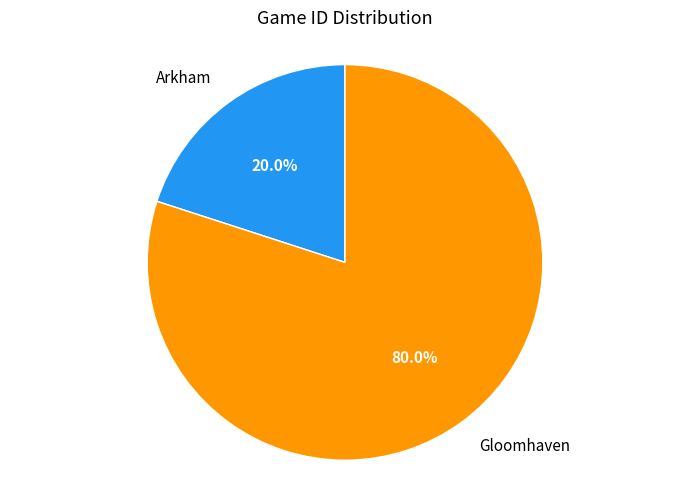

The Arkham slice represents 32% of the pie. True or false?

False